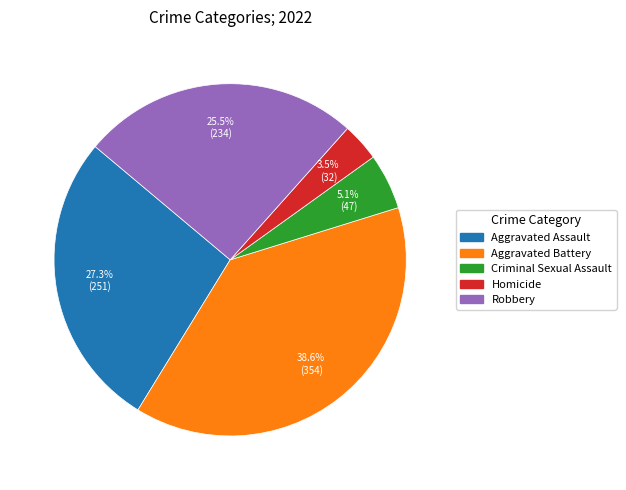

To the nearest percent, what is the difference between the largest and smallest slice percentages?

35%